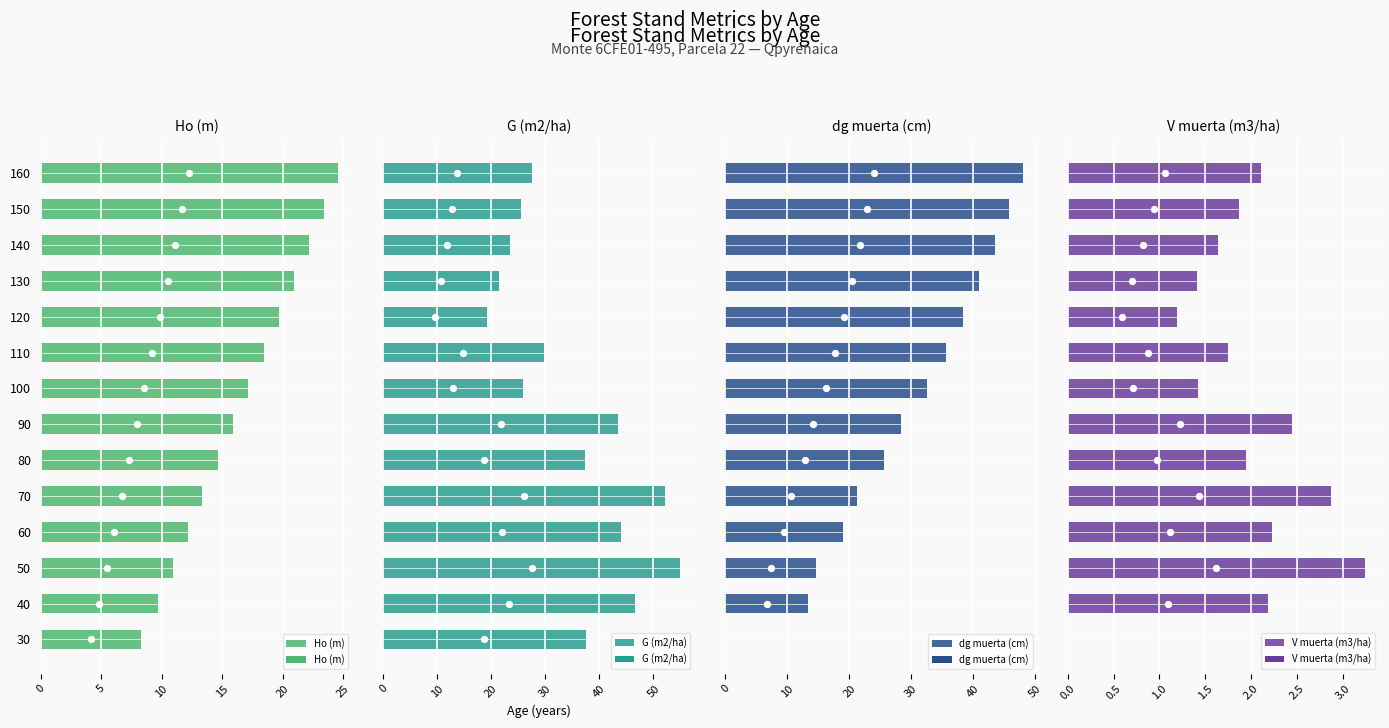

How many data points in Ho (m) are less than 17?

7